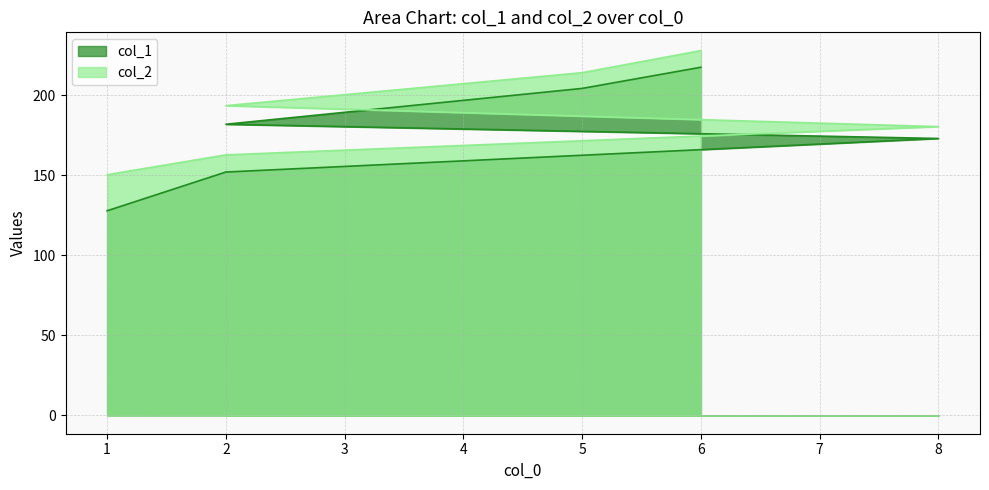

At which category is the sum across all series the highest?

6